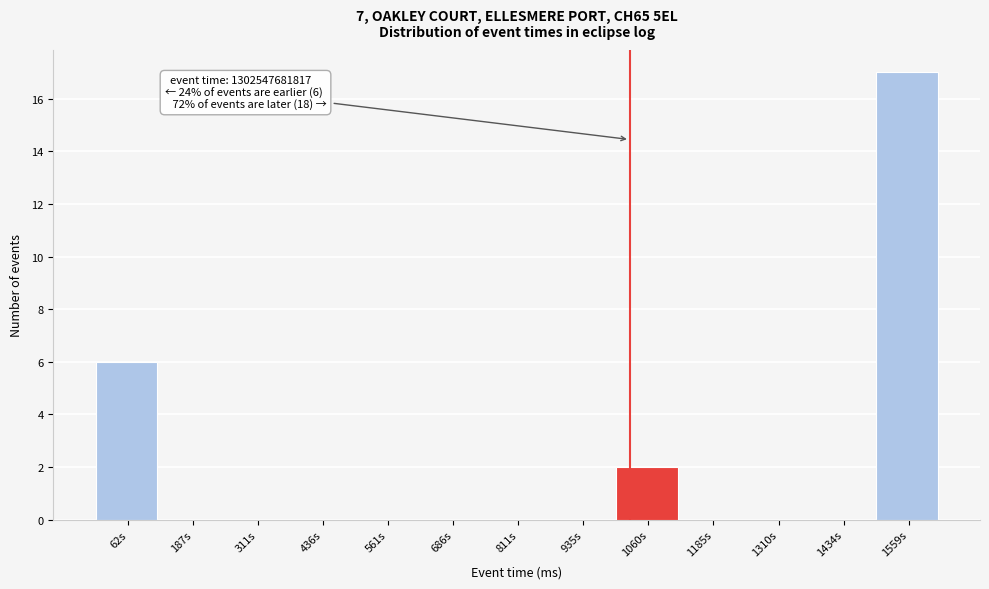

Reading right to left, transcribe all the data shown in this chart.

1559s=17	1434s=0	1310s=0	1185s=0	1060s=2	935s=0	811s=0	686s=0	561s=0	436s=0	311s=0	187s=0	62s=6